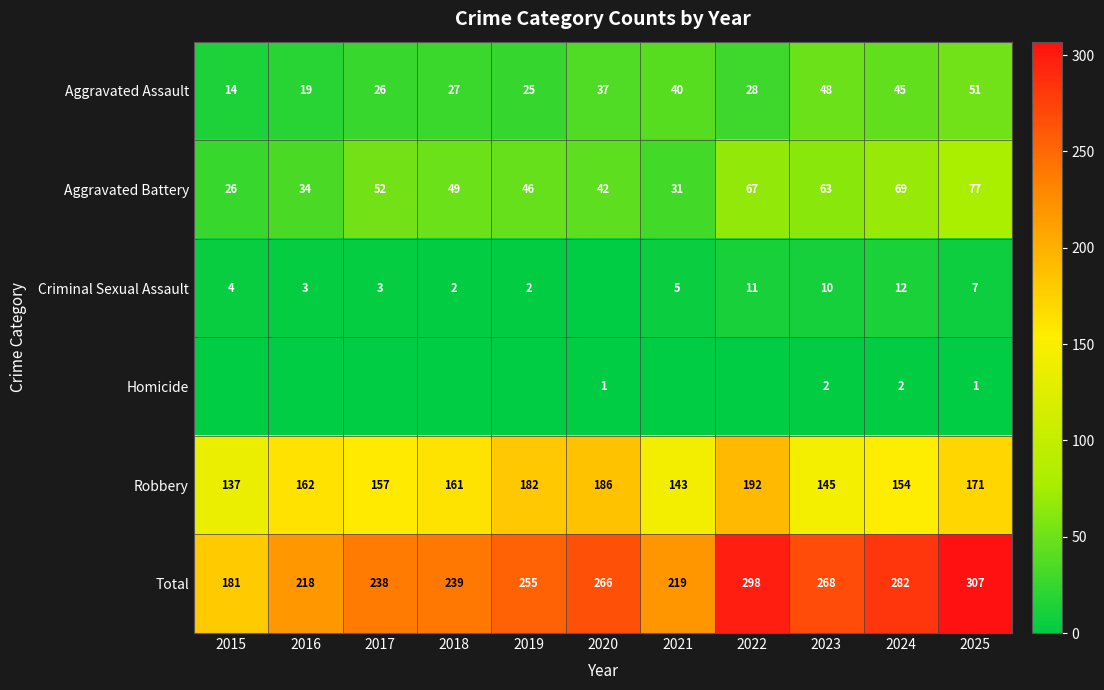

List the labels in order of Aggravated Assault value, smallest first.

2015, 2016, 2019, 2017, 2018, 2022, 2020, 2021, 2024, 2023, 2025